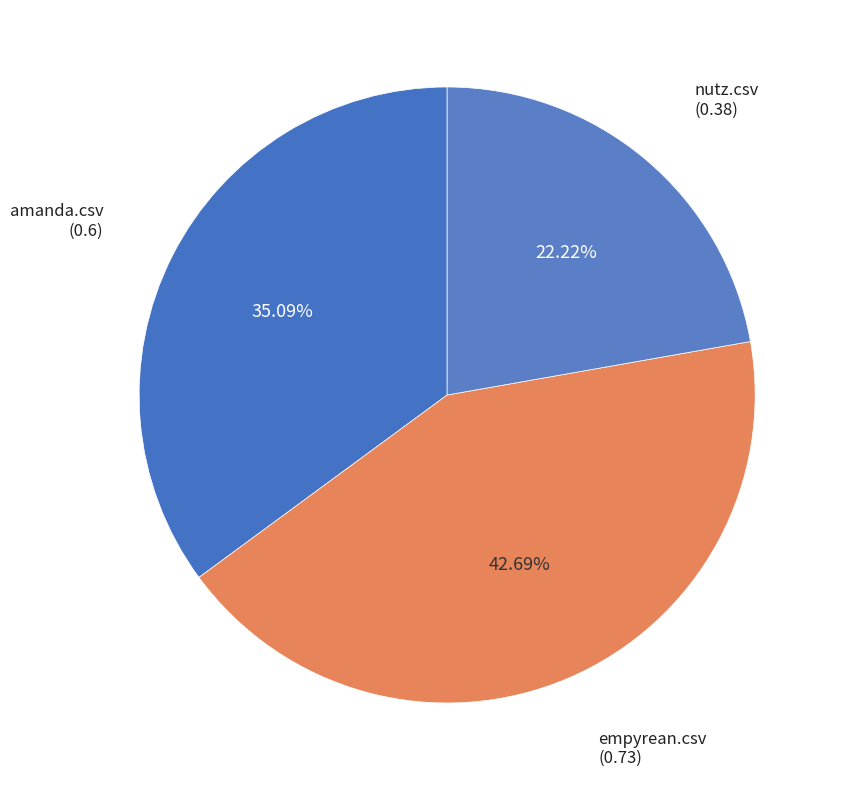

The nutz.csv slice represents 22% of the pie. True or false?

True